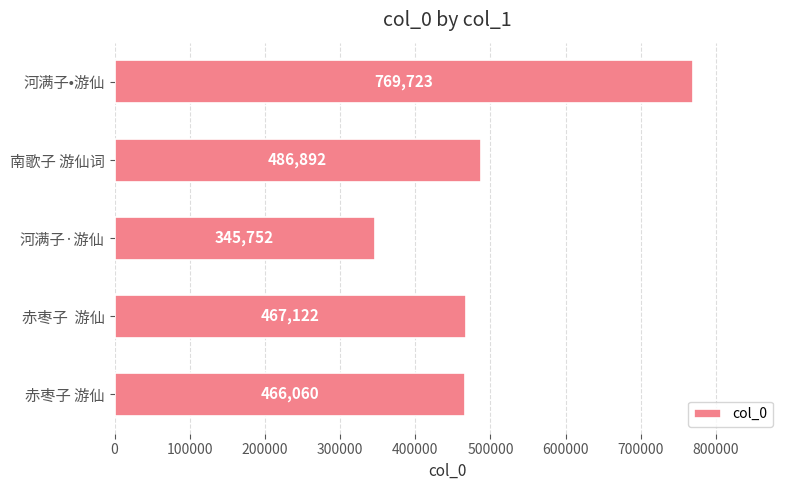

What is the sum of all values?

2535549